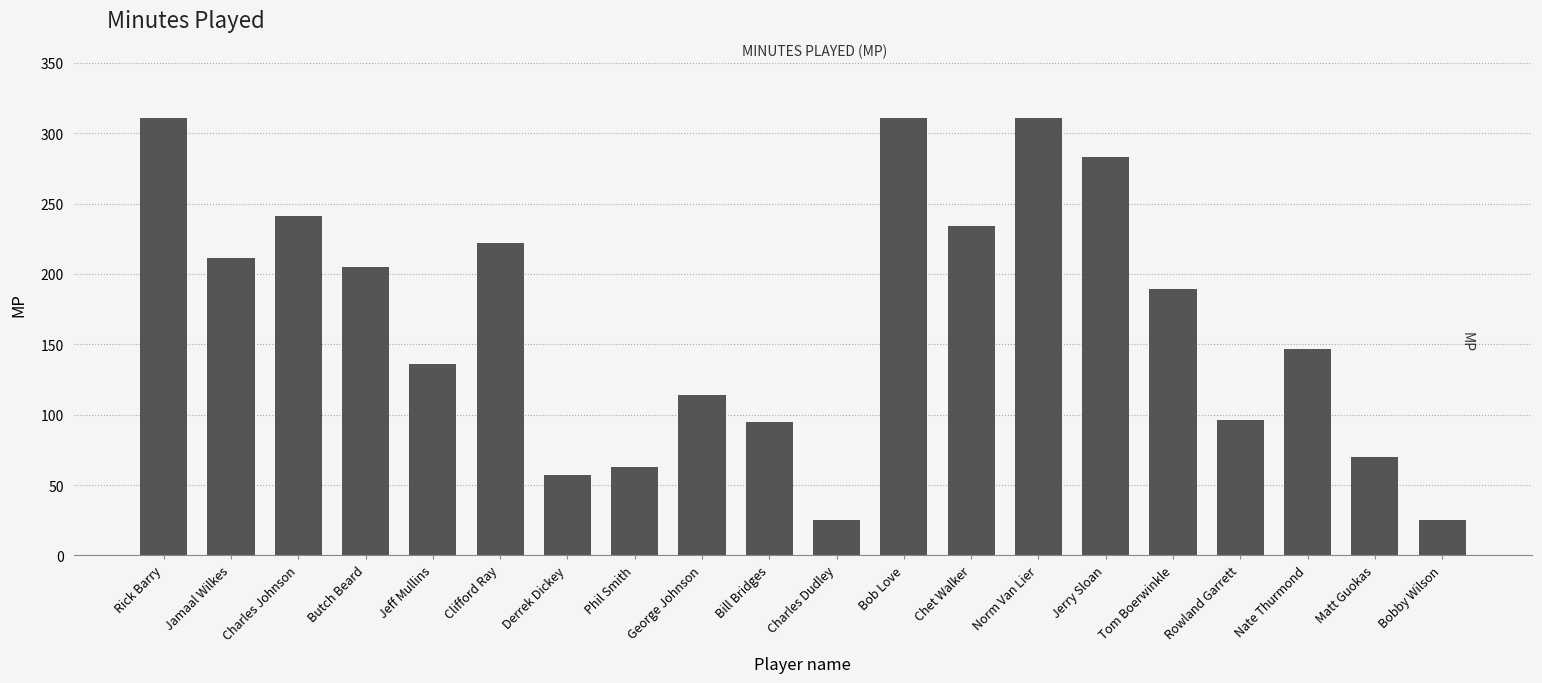

What is the greatest value displayed?

311